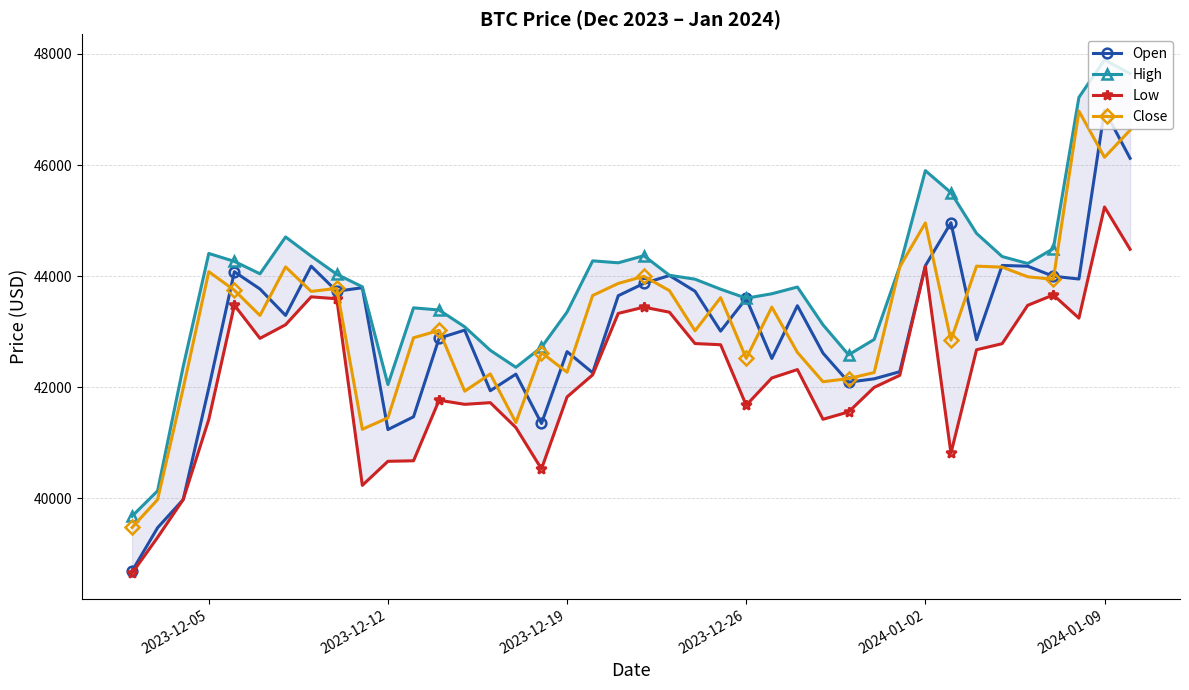

What are all the series names shown in the legend?

Open, High, Low, Close